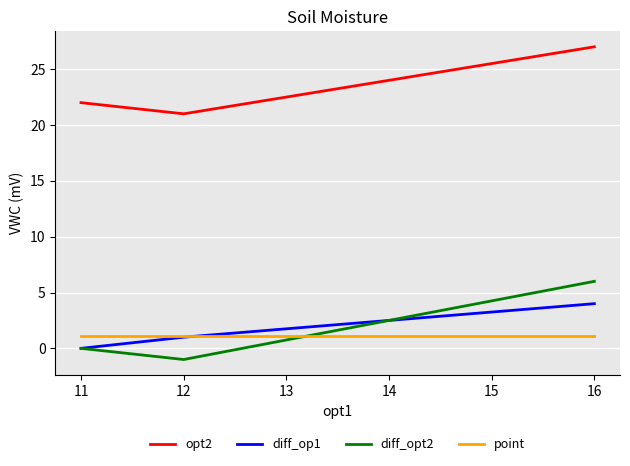

List the labels in order of diff_op1 value, smallest first.

11, 12, 16